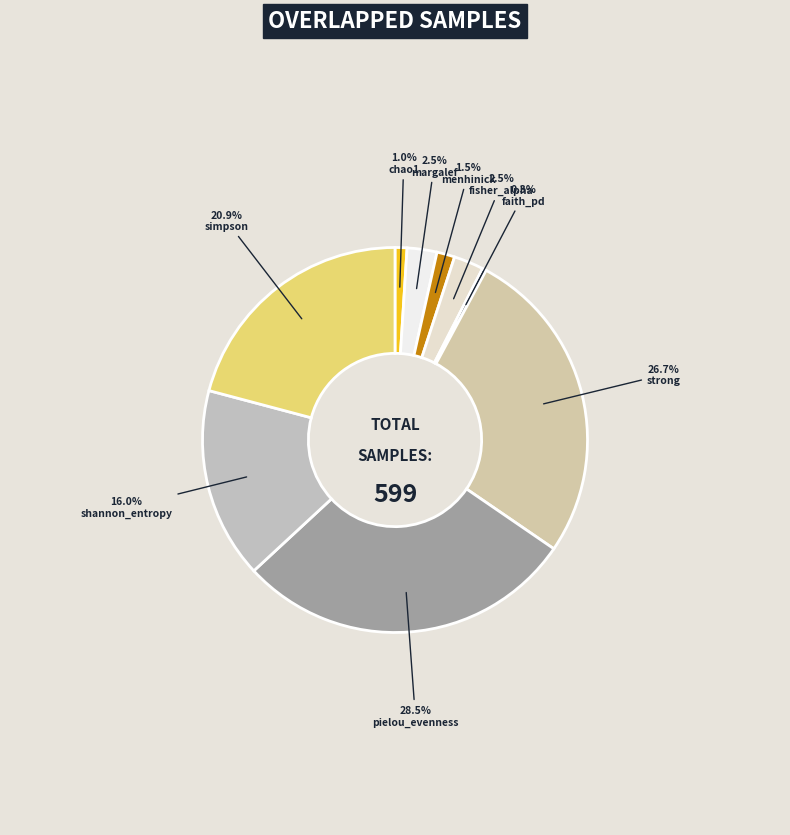

The pielou_evenness slice represents 29% of the pie. True or false?

True